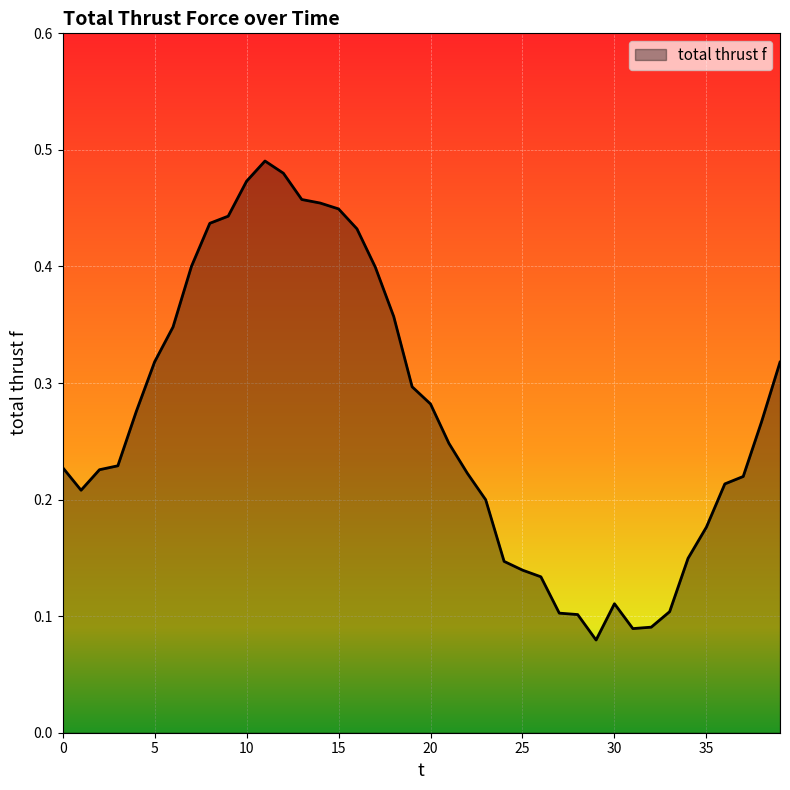

Does the chart have visible grid lines?

Yes